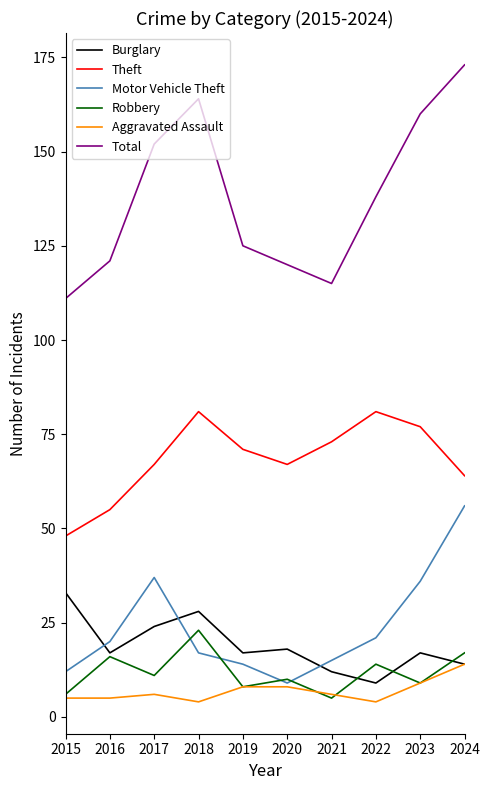

Between 2017 and 2018, which series saw the biggest shift?

Motor Vehicle Theft